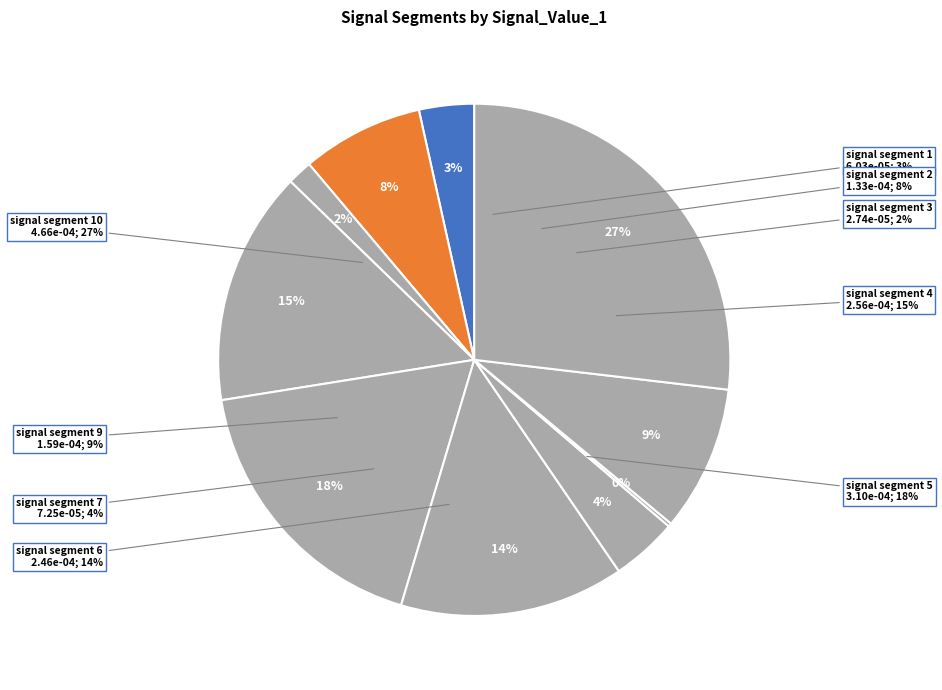

What is the largest slice in the pie chart?

signal segment 10